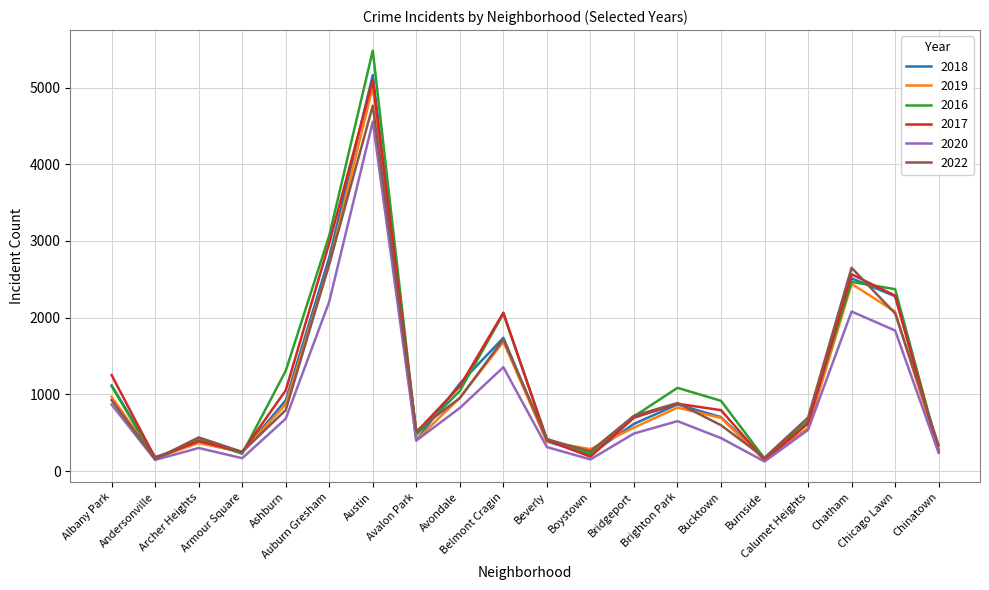

Does the chart display data point markers on the line(s)?

No